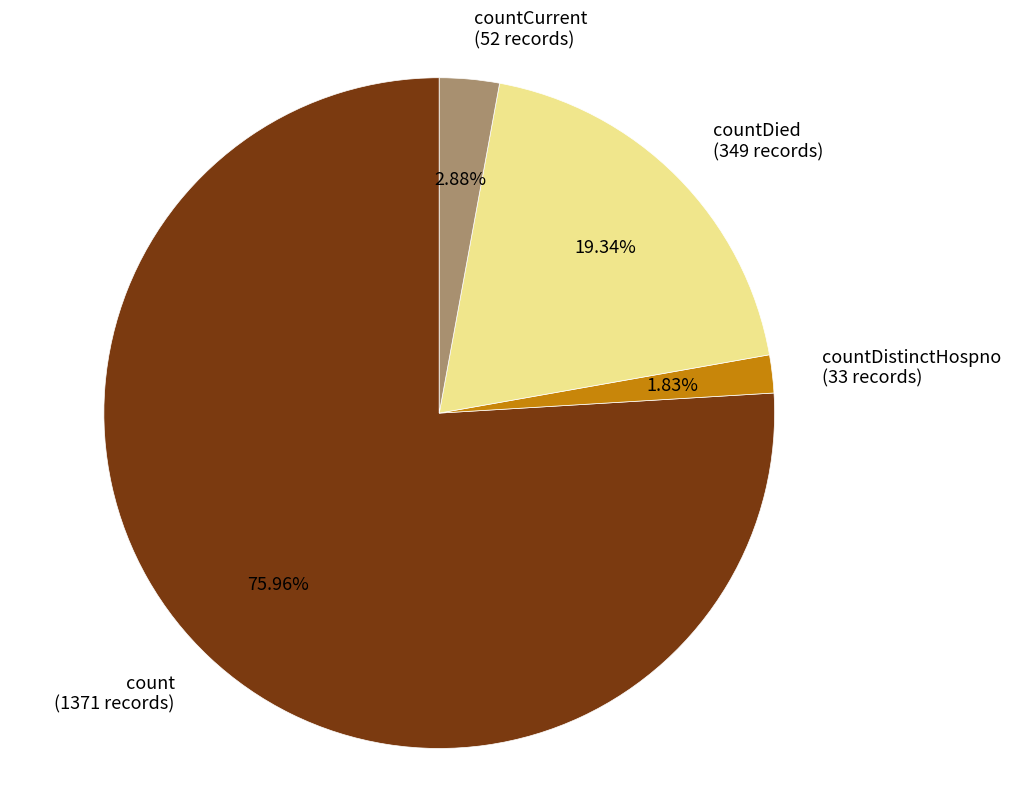

Rank the categories by value from highest to lowest.

count (1371 records), countDied (349 records), countCurrent (52 records), countDistinctHospno (33 records)